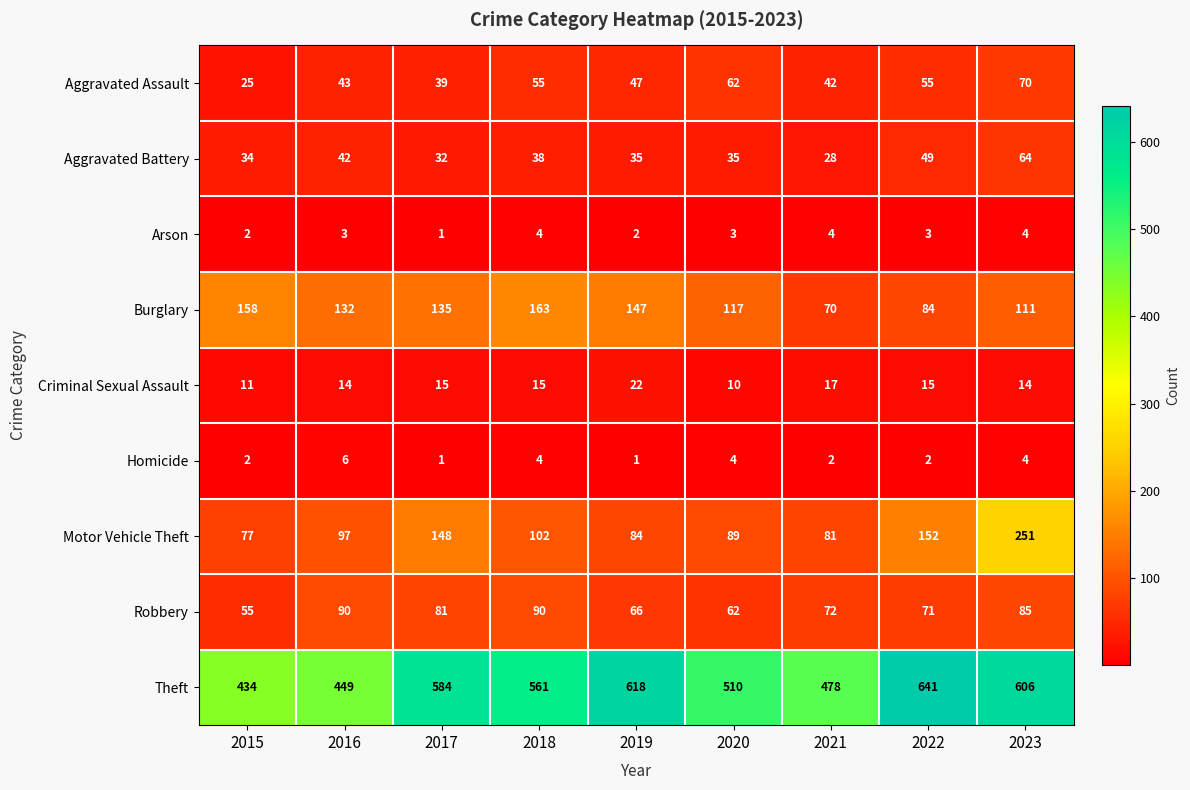

At which label is Burglary closest to 116?

2020